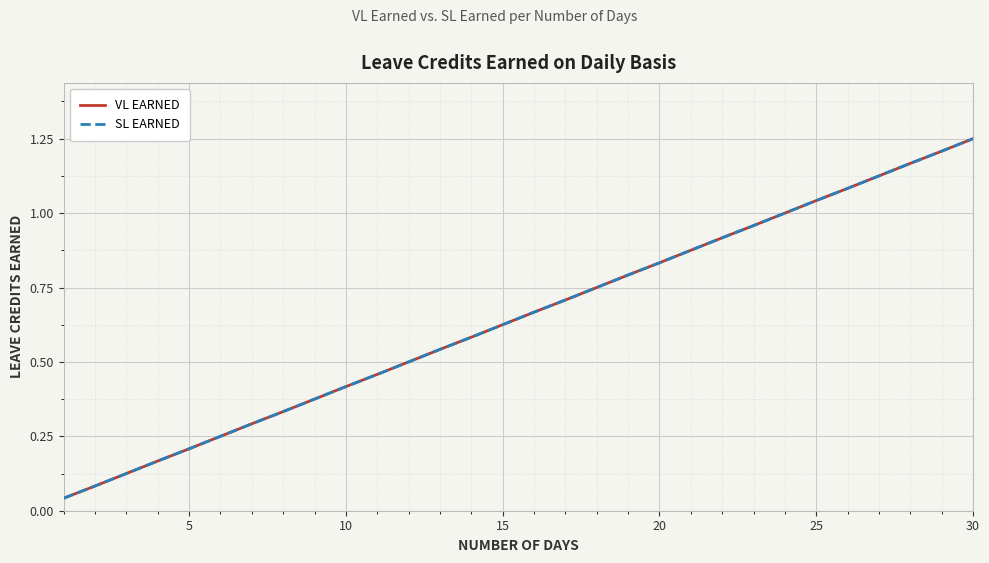

Does the chart display data point markers on the line(s)?

No